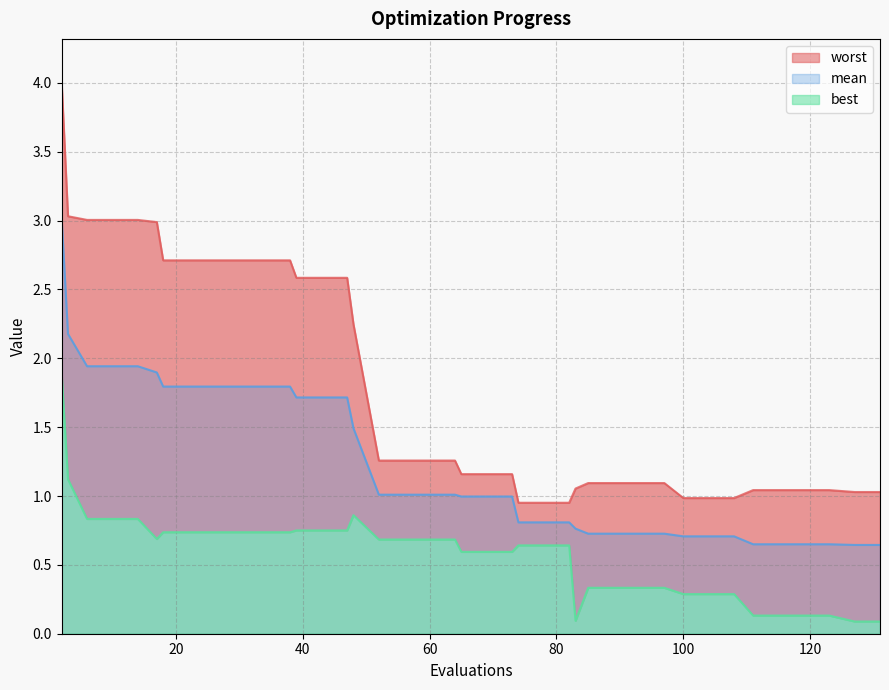

What is the smallest value displayed?

0.1